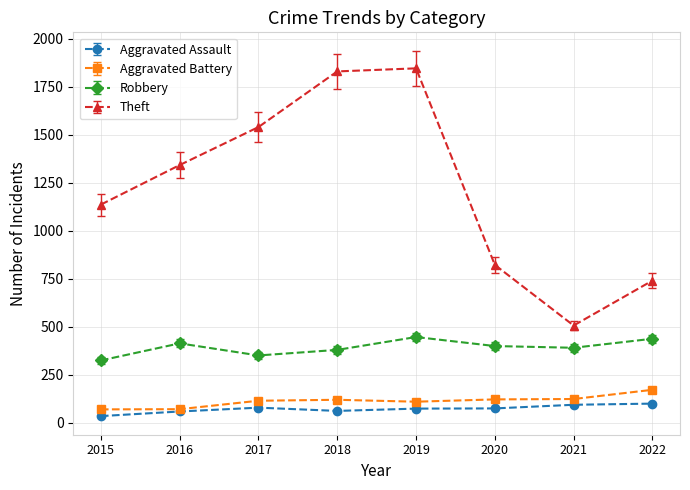

True or false: Robbery has more than 2 interior local peaks.

False